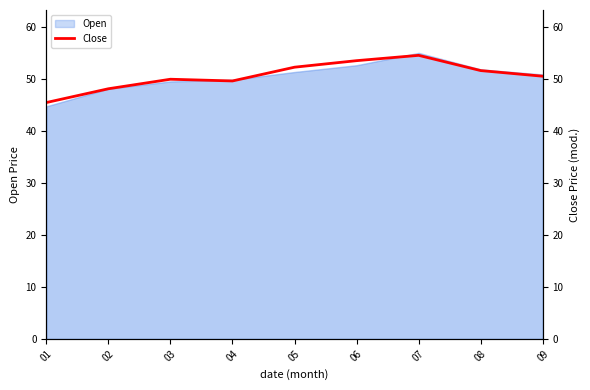

What is the value of the 1st point from the left?

45.4